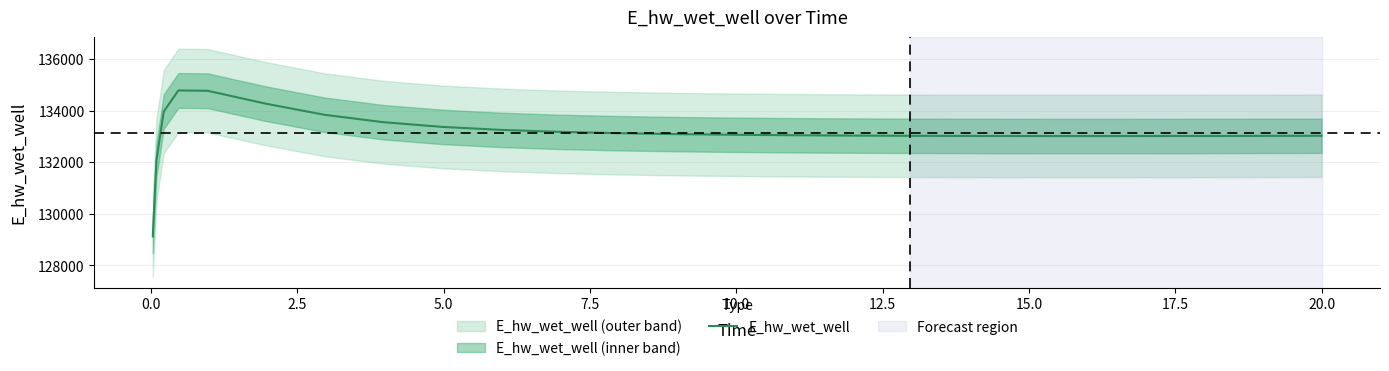

What is the minimum value for E_hw_wet_well?

129125.7